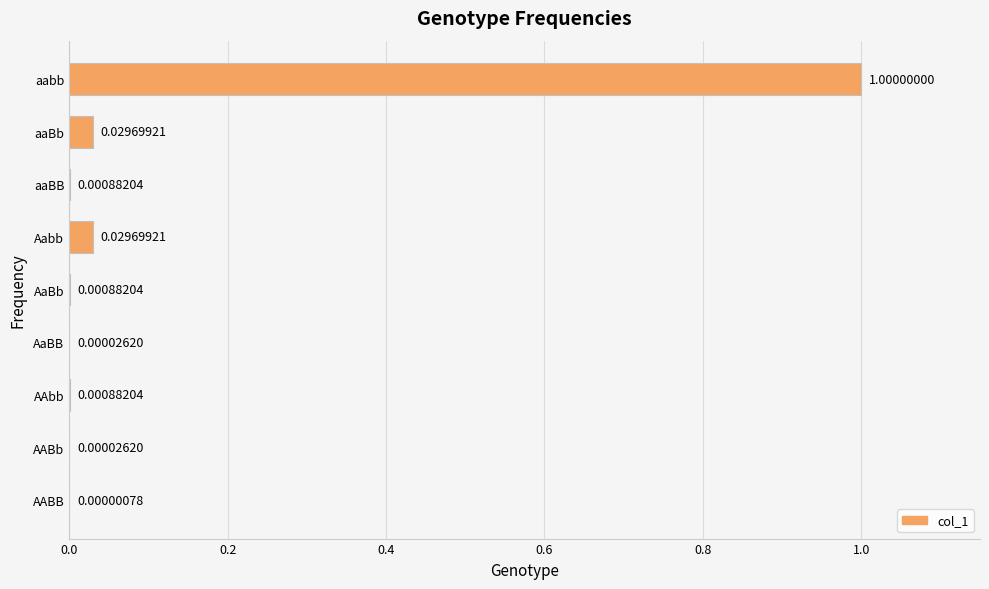

Which category has the highest value across all series?

aabb